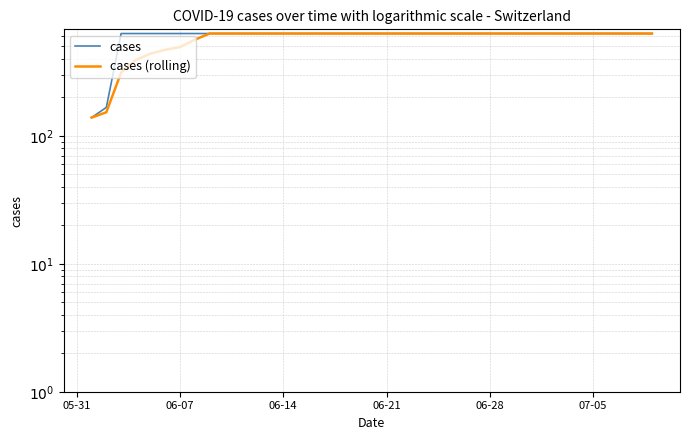

What are all the series names shown in the legend?

cases, cases (rolling)